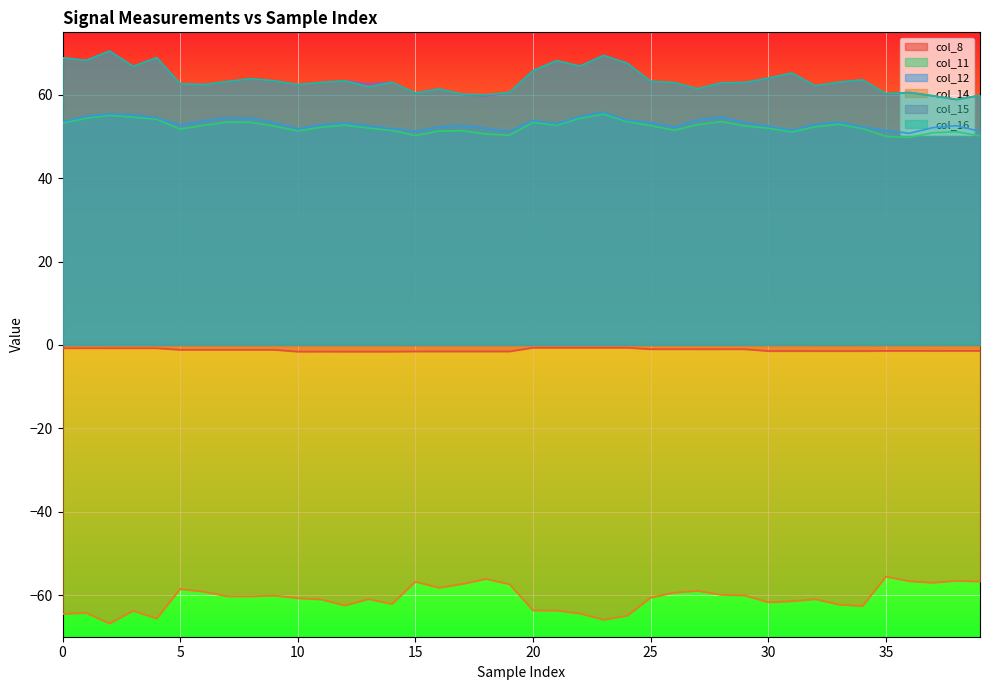

True or false: col_14 and col_12 cross at least once.

False